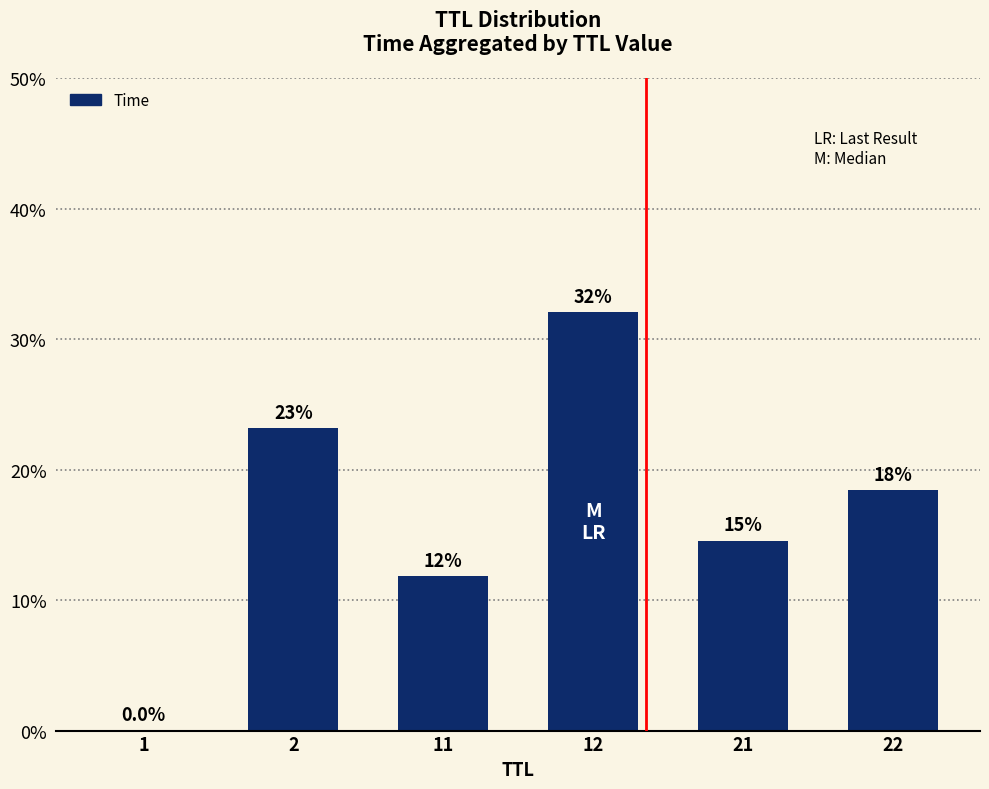

What is the value of the 6th bar from the left?

18.4